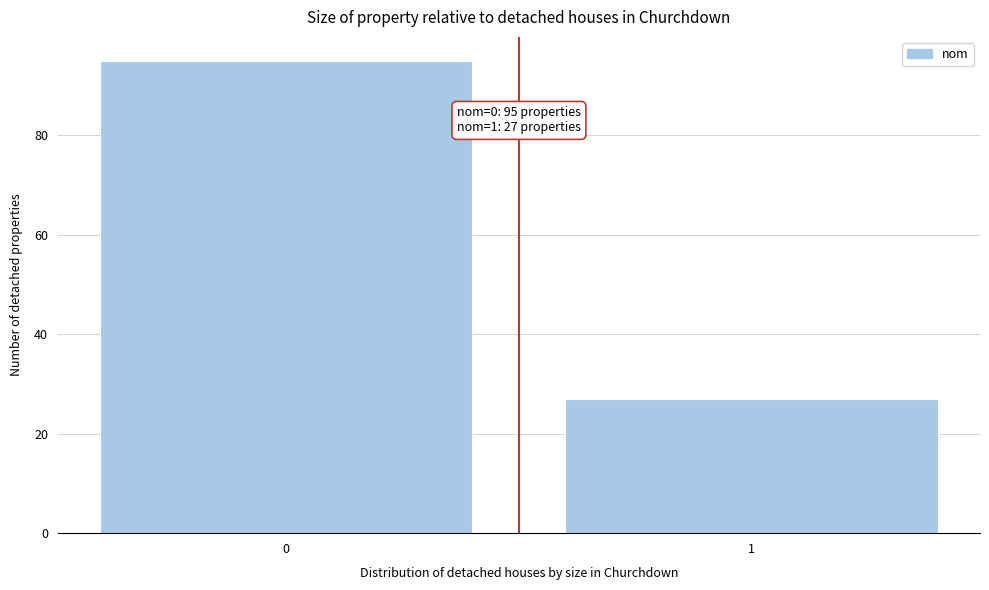

Reading right to left, what are all the values shown in this chart?

27	95